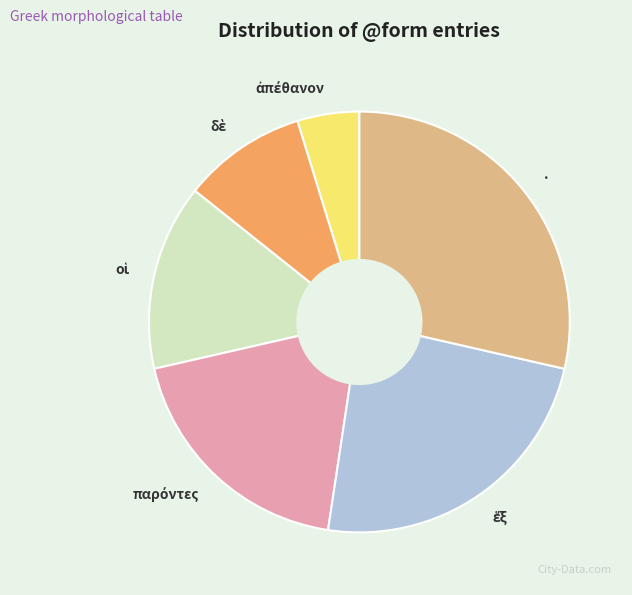

Does . represent more than half of the total?

No